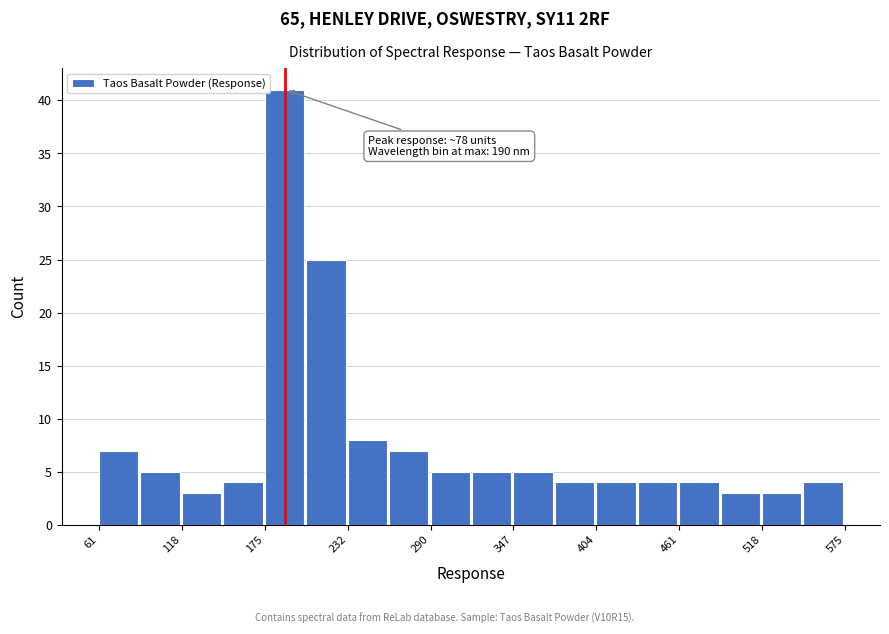

Read against the x-axis, roughly where is the centre of the tallest bar?

190